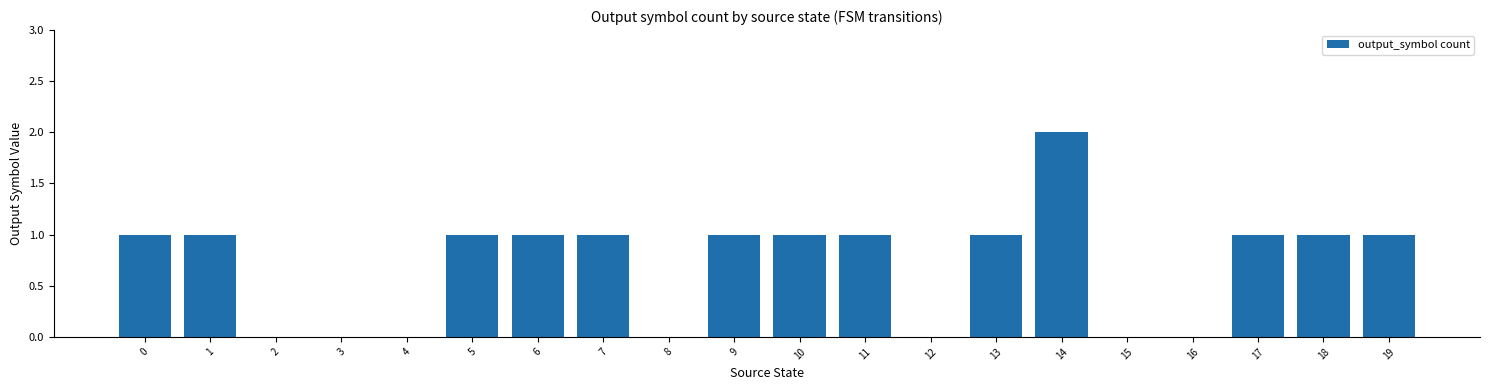

What is the average value?

1